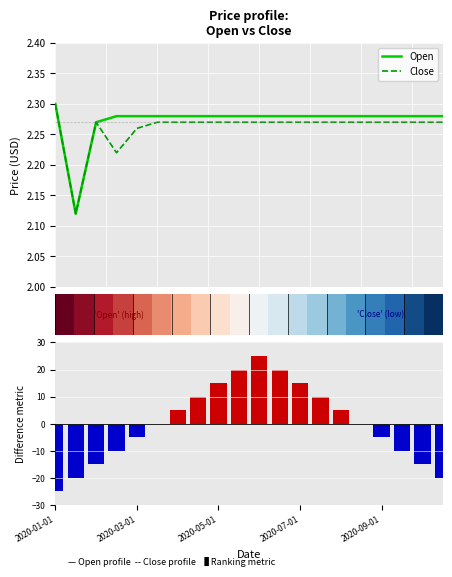

What is the total value across all series at 12.5?

5.0